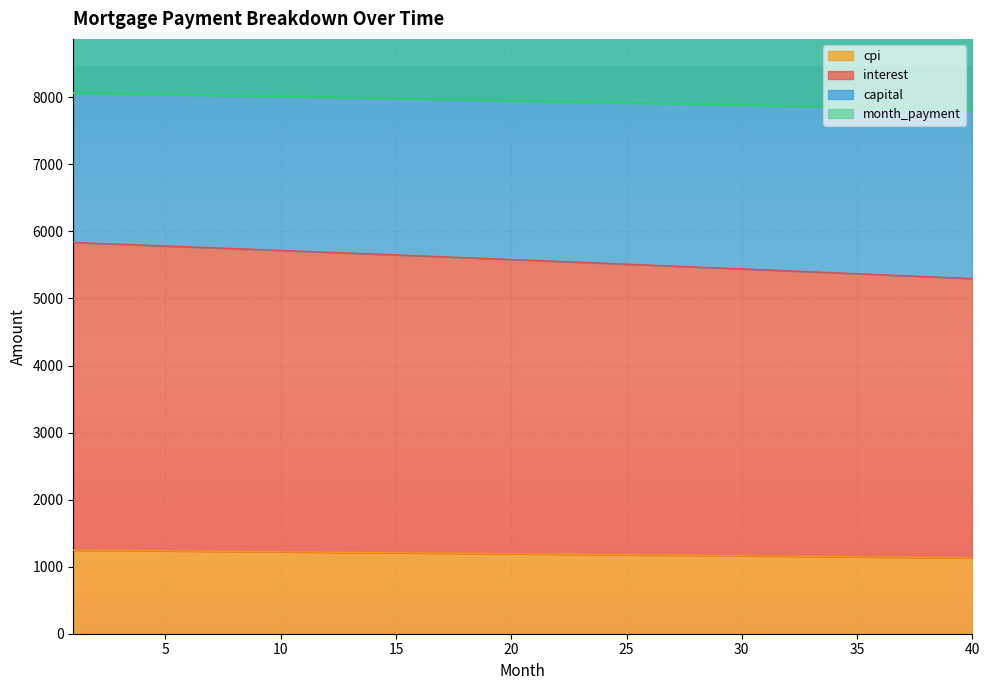

The value of cpi at 25 is 1177.7. True or false?

True